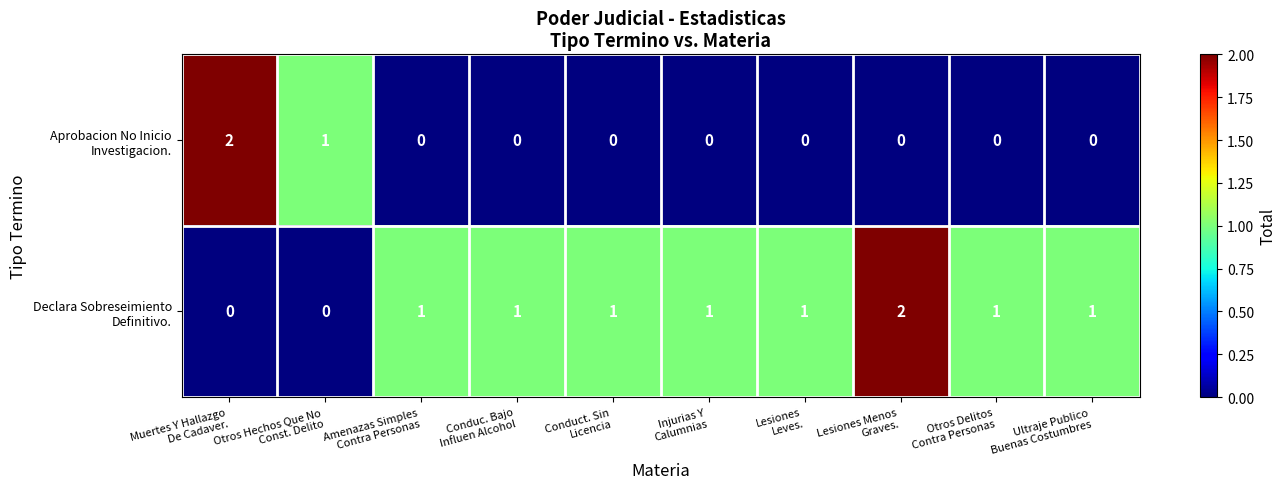

At how many categories does at least one series exceed 0?

10